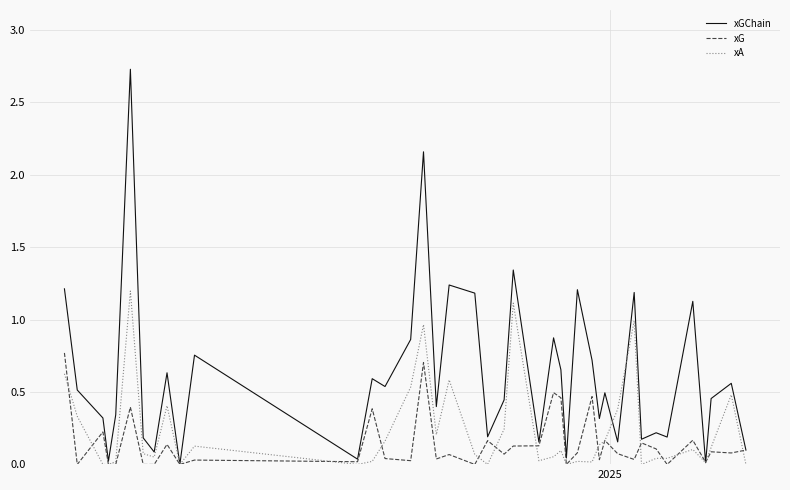

Which series has the largest total across all categories?

xGChain